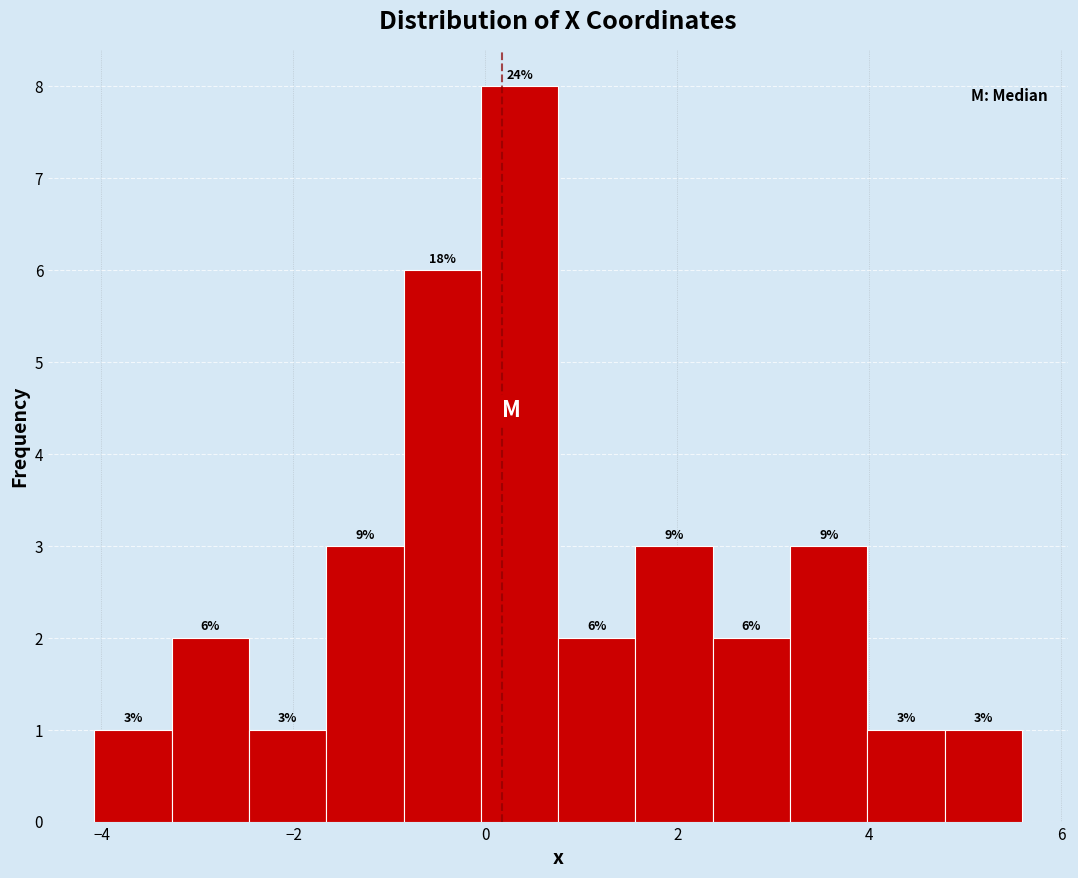

Over which range of the x-axis is the bar tallest?

0.0 to 0.8